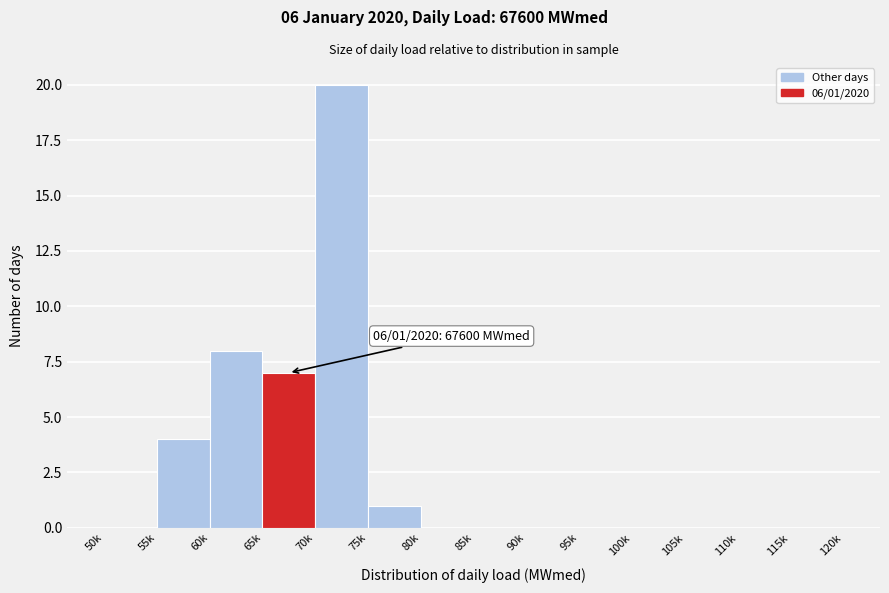

Reading left to right, what are all the values shown in this chart?

50k=0	55k=4	60k=8	65k=7	70k=20	75k=1	80k=0	85k=0	90k=0	95k=0	100k=0	105k=0	110k=0	115k=0